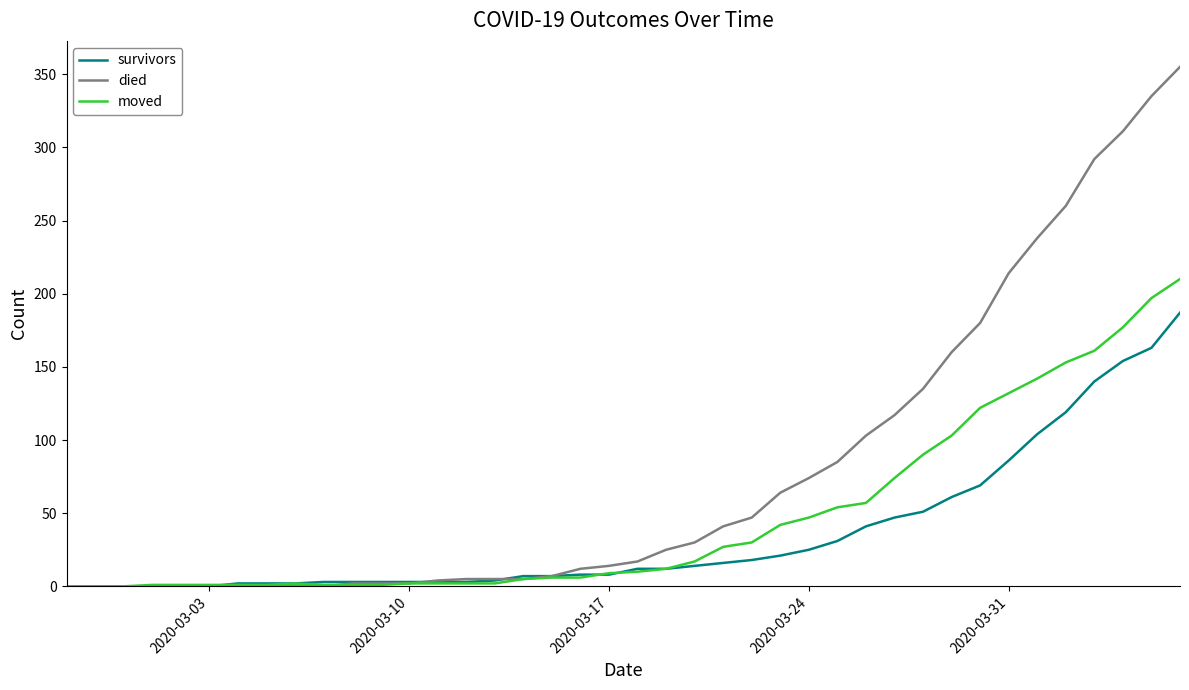

How many lines are shown in the chart?

3